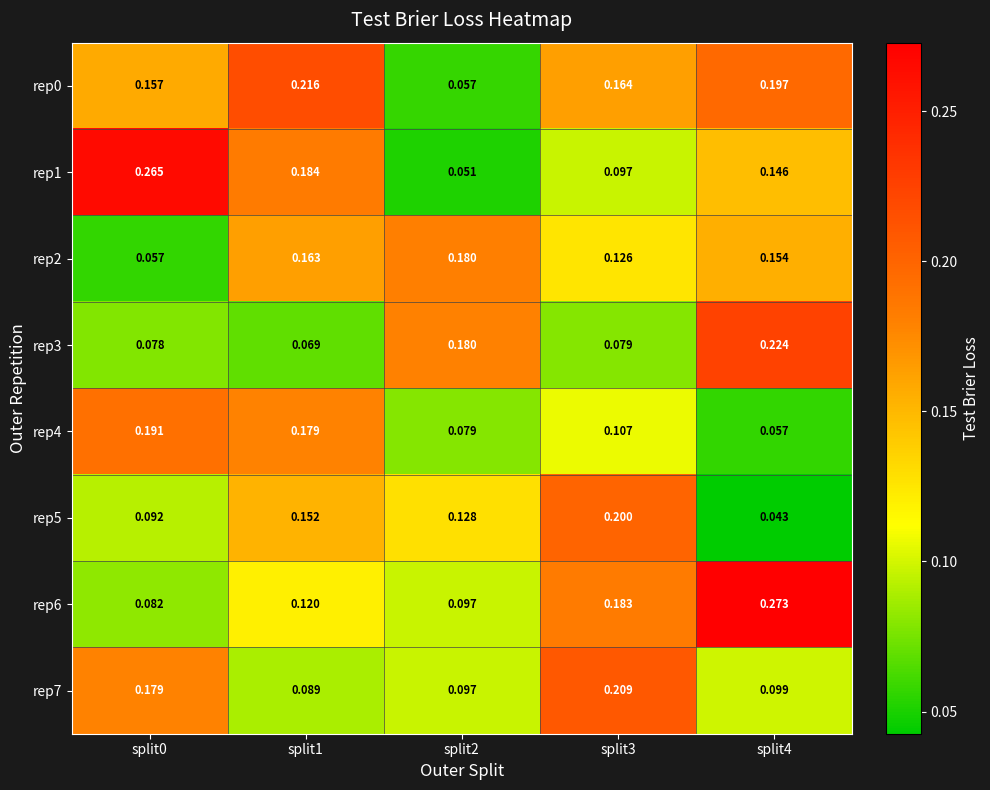

Is the value of rep0 at split3 greater than the value of rep2 at split2?

No